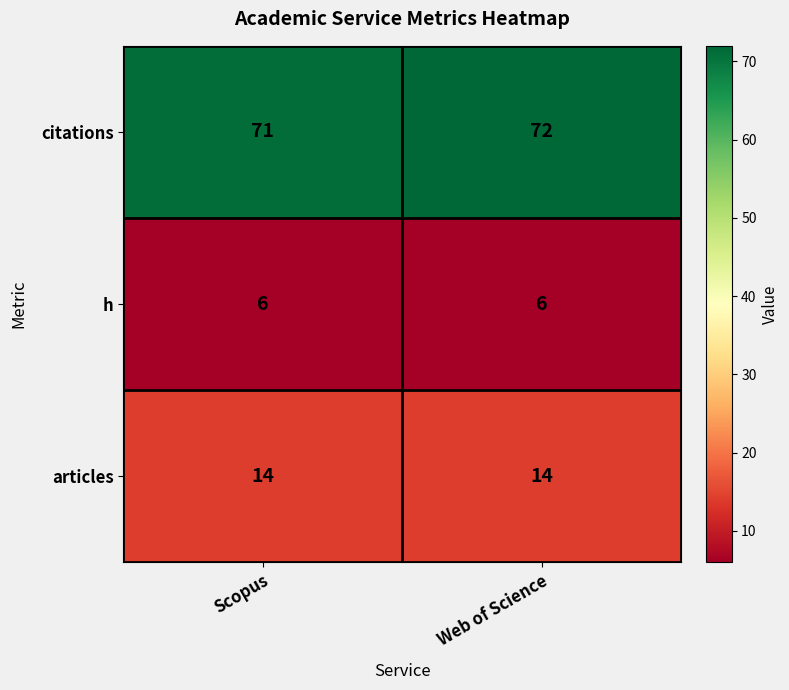

Reading left to right, extract all data points from this chart.

citations: Scopus=71	Web of Science=72
h: Scopus=6	Web of Science=6
articles: Scopus=14	Web of Science=14